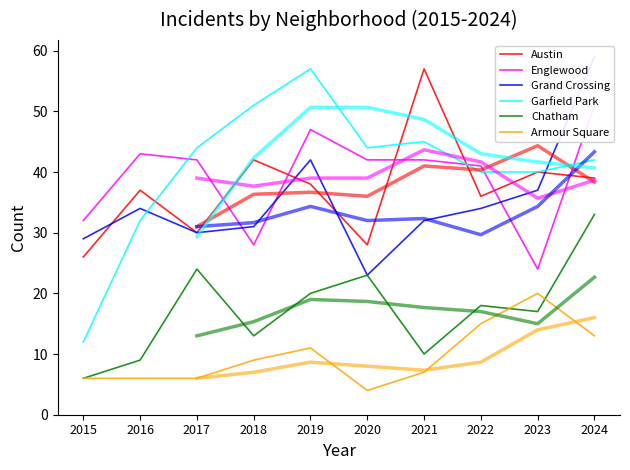

At which label does Garfield Park first exceed 44?

2018